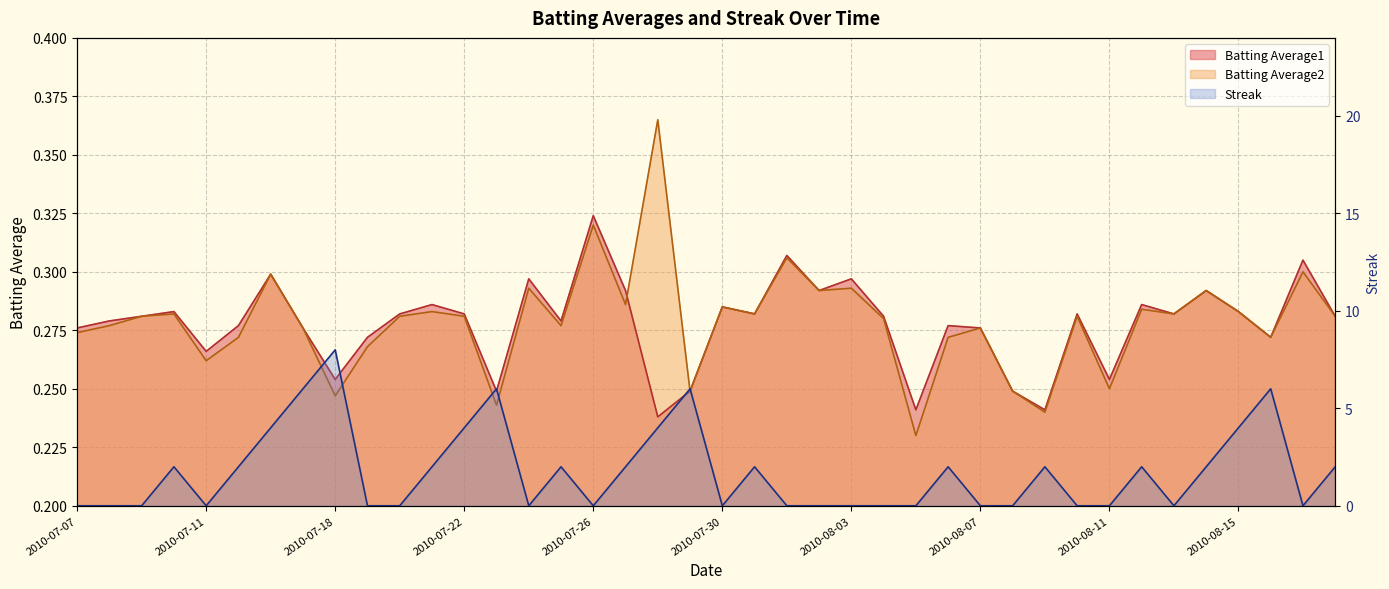

Rank the categories by Streak value from highest to lowest.

2010-07-18, 2010-07-17, 2010-07-23, 2010-07-29, 2010-08-16, 2010-07-16, 2010-07-22, 2010-07-28, 2010-08-15, 2010-07-10, 2010-07-15, 2010-07-21, 2010-07-25, 2010-07-27, 2010-07-31, 2010-08-06, 2010-08-09, 2010-08-12, 2010-08-14, 2010-08-18, 2010-07-07, 2010-07-08, 2010-07-09, 2010-07-11, 2010-07-19, 2010-07-20, 2010-07-24, 2010-07-26, 2010-07-30, 2010-08-01, 2010-08-02, 2010-08-03, 2010-08-04, 2010-08-05, 2010-08-07, 2010-08-08, 2010-08-10, 2010-08-11, 2010-08-13, 2010-08-17